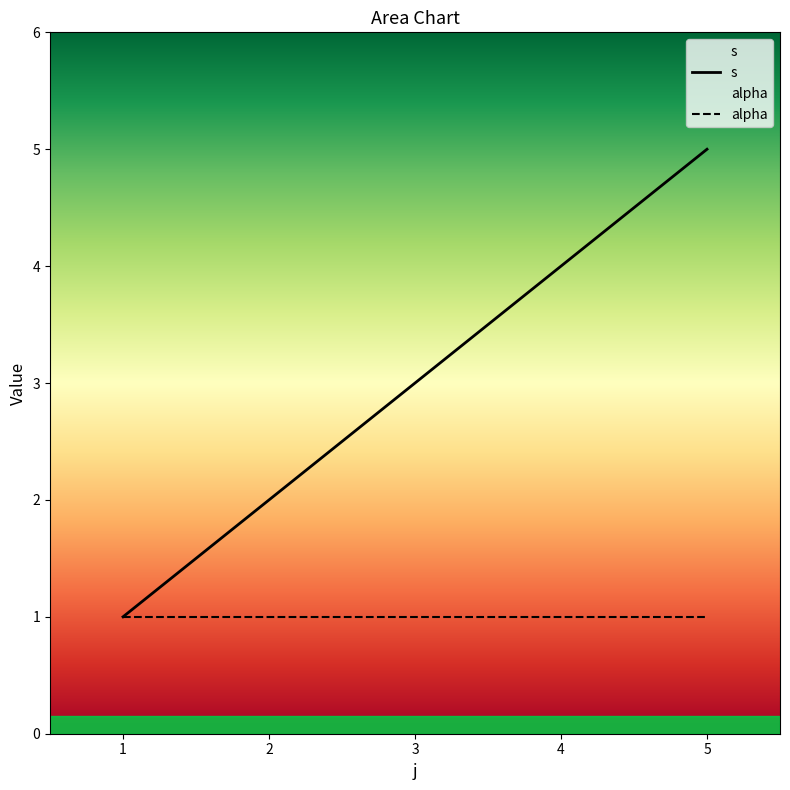

Count the values in the range 2 to 4.

3